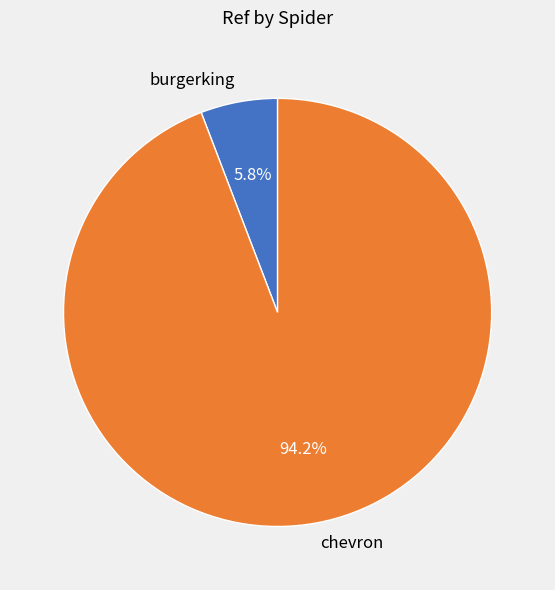

Does any single category account for the majority?

Yes